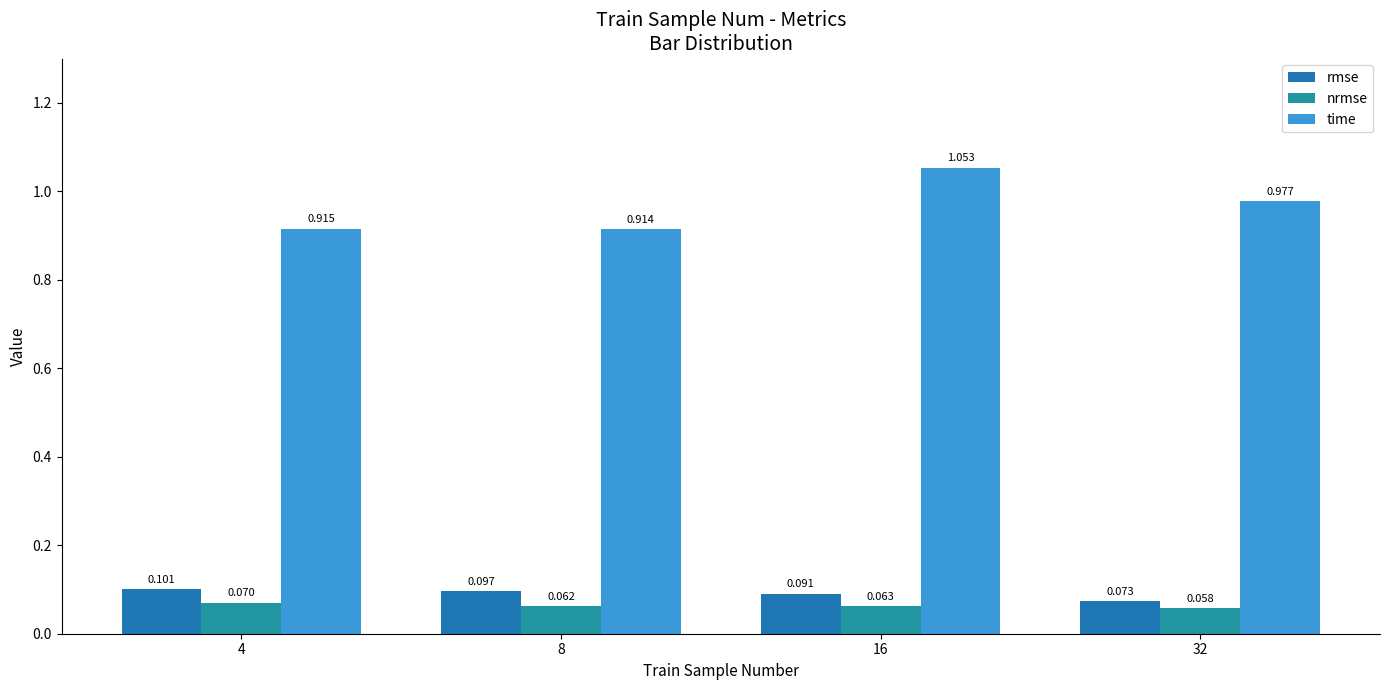

List the labels in order of rmse value, smallest first.

32, 16, 8, 4